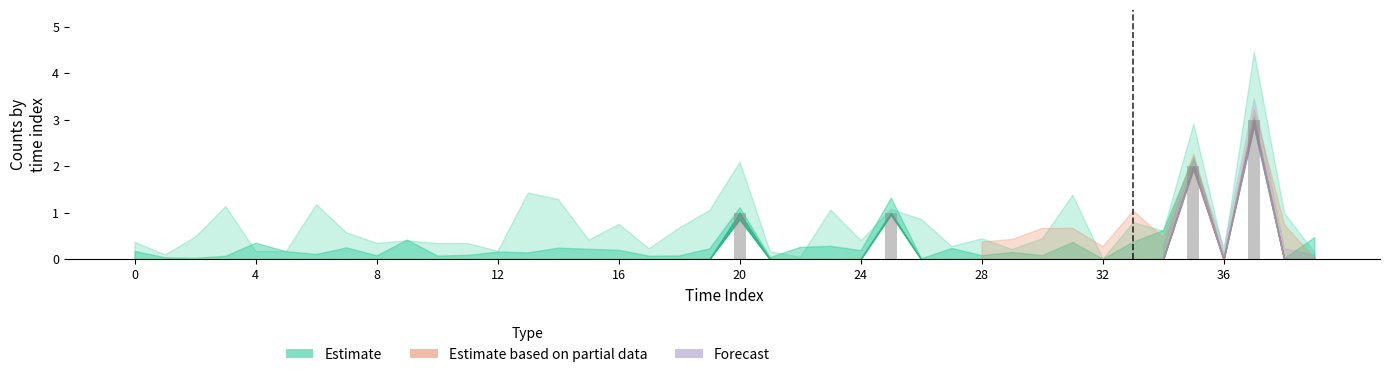

What is the sum of all values?

7